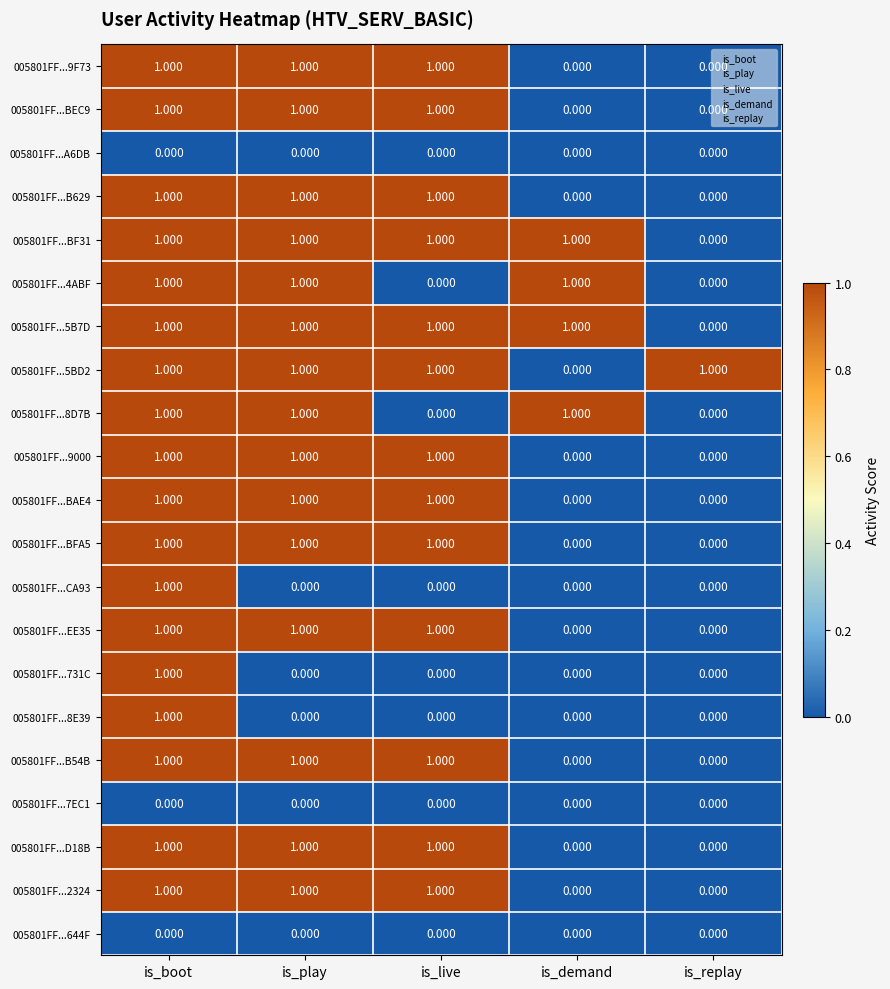

At which category is the sum across all series the highest?

is_boot